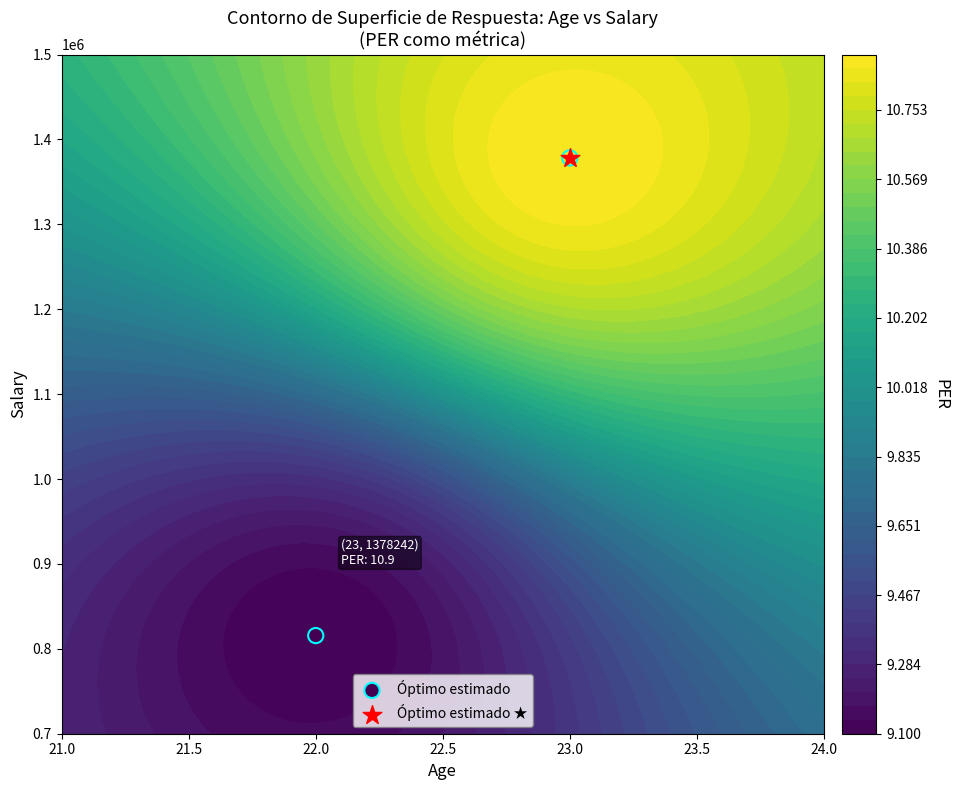

What is the ratio of the value at 22.0 to the value at 23.0?

0.6